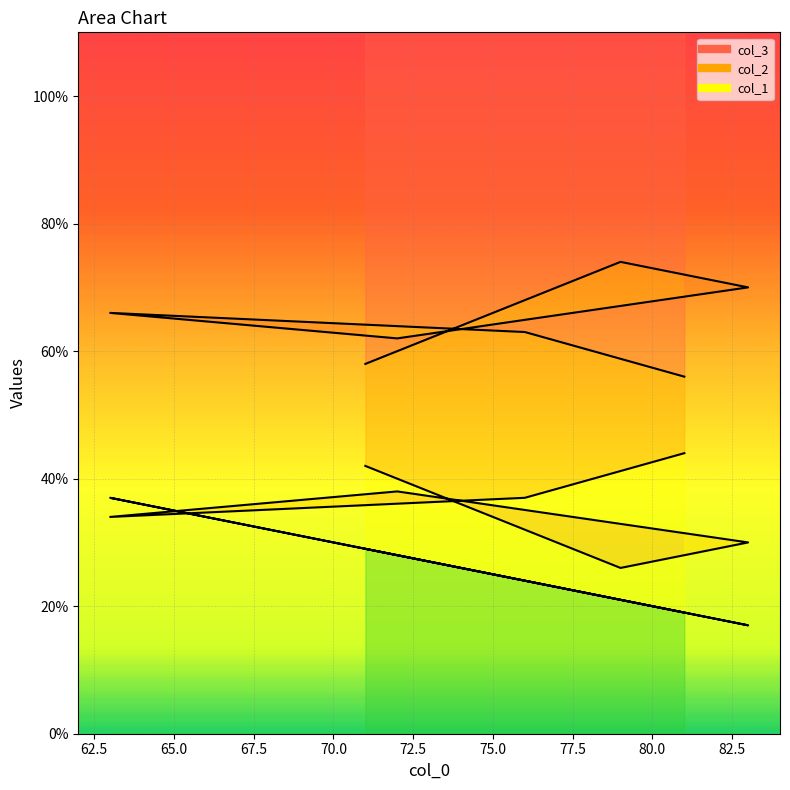

Is the value of col_1 at 71 greater than the value of col_3 at 63?

No